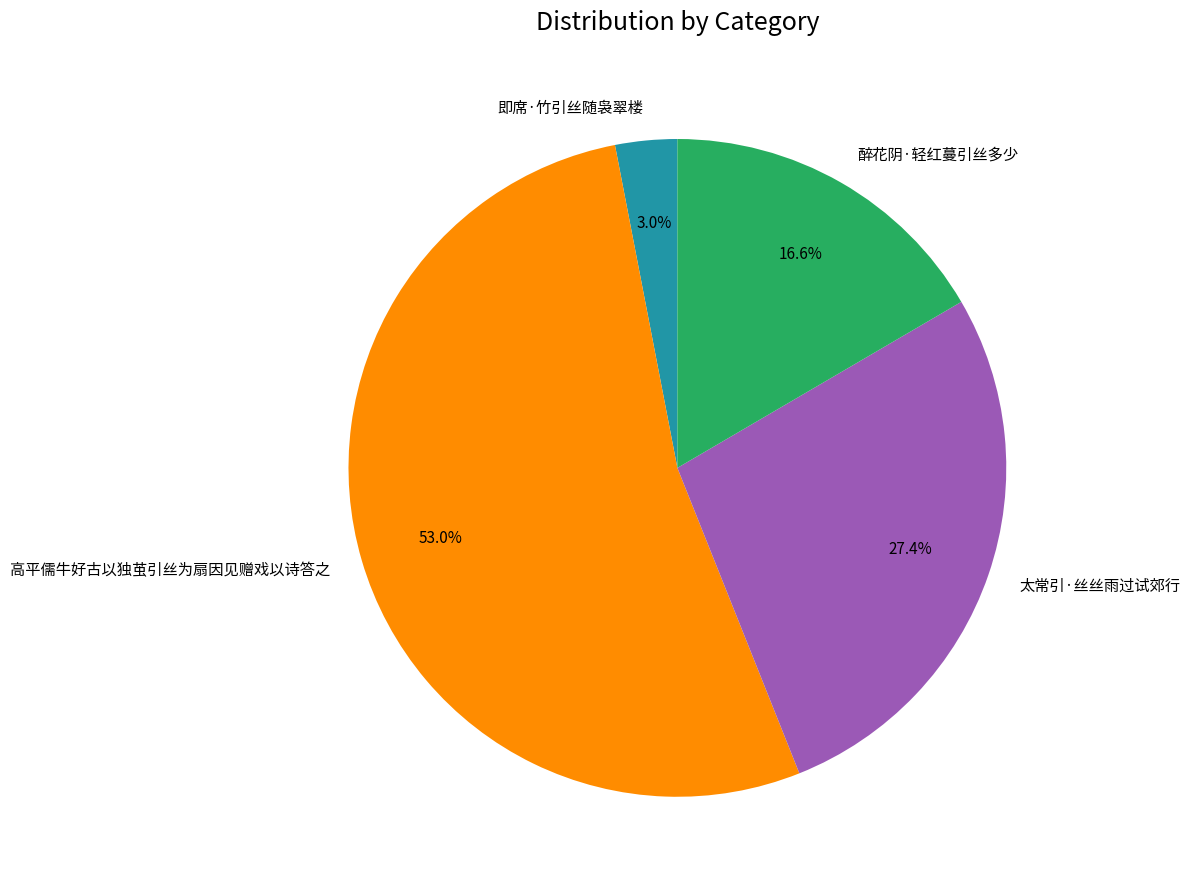

To the nearest percent, what is the difference between the 即席·竹引丝随袅翠楼 and 高平儒牛好古以独茧引丝为扇因见赠戏以诗答之 slice percentages?

50%